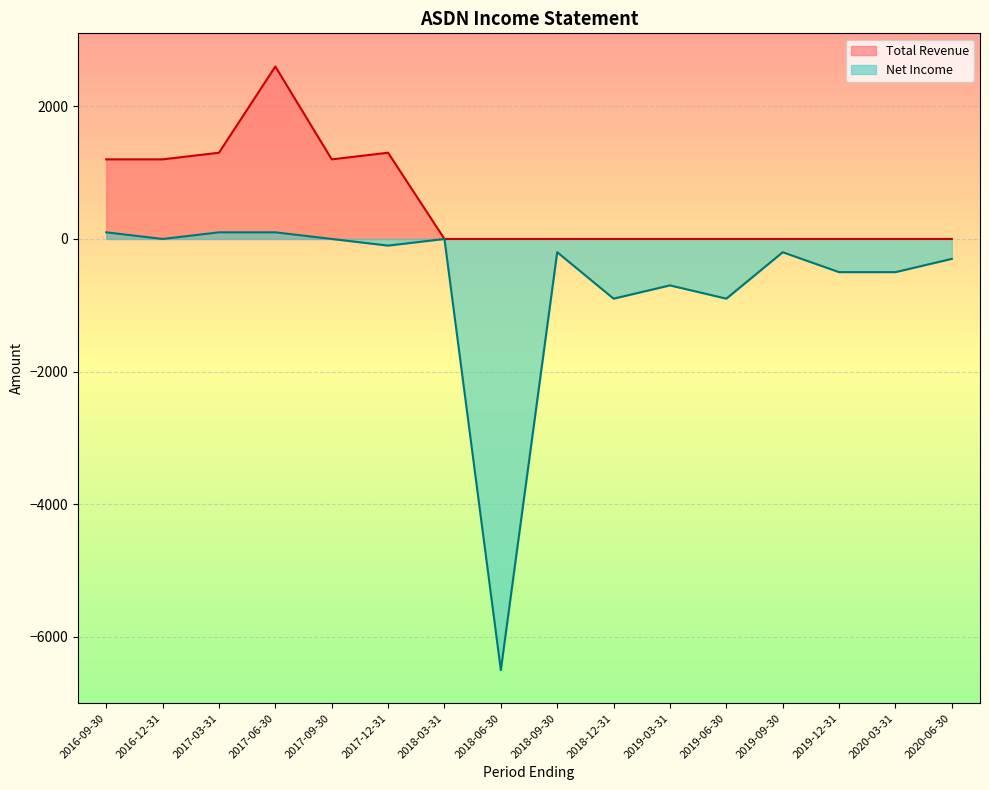

Which label corresponds to the largest value in the chart?

2017-06-30